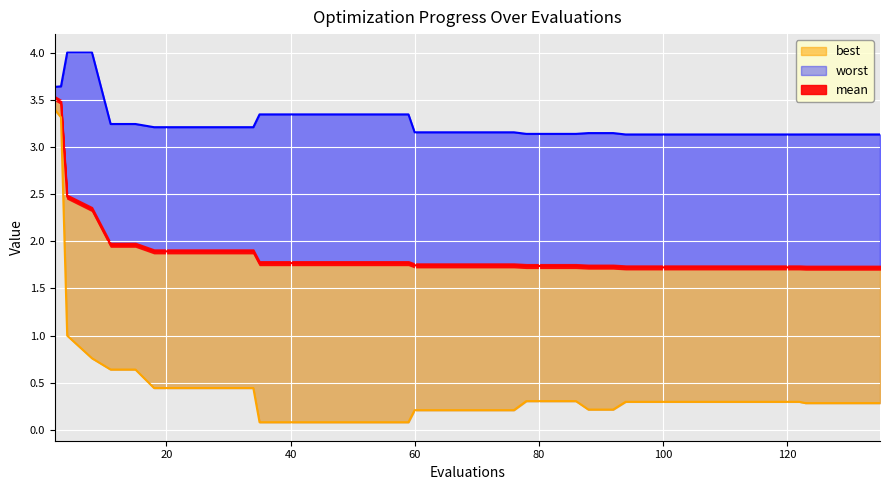

Which series changed the most between 82 and 102?

mean